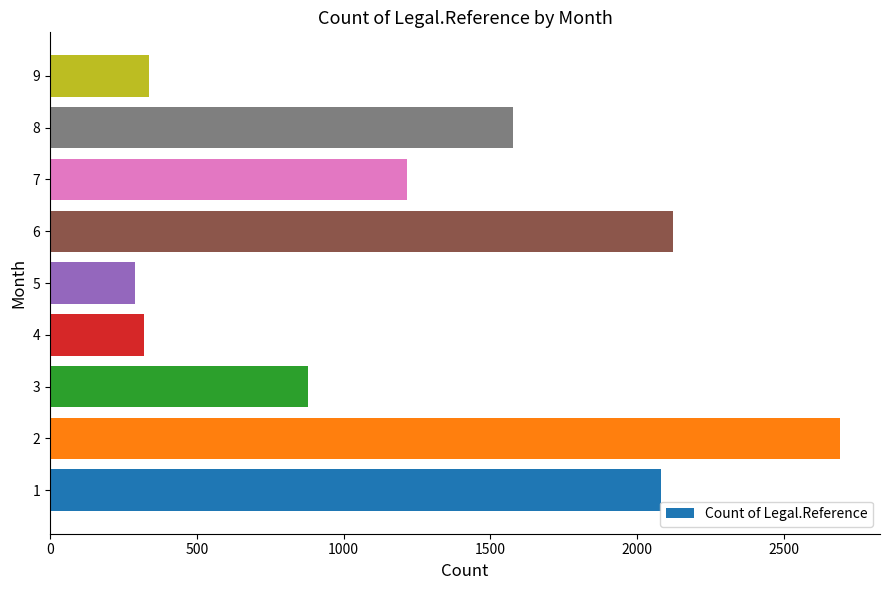

What value does the data have at 5, to the nearest 100?

300